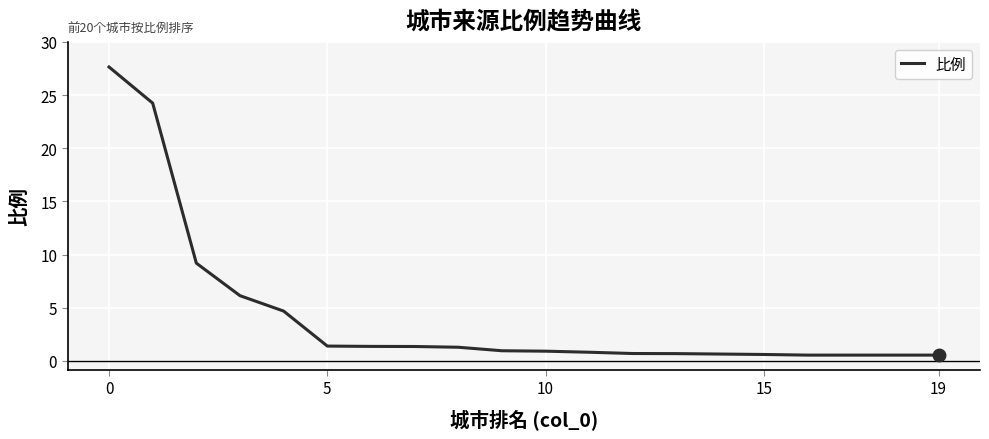

What is the smallest value displayed?

0.5